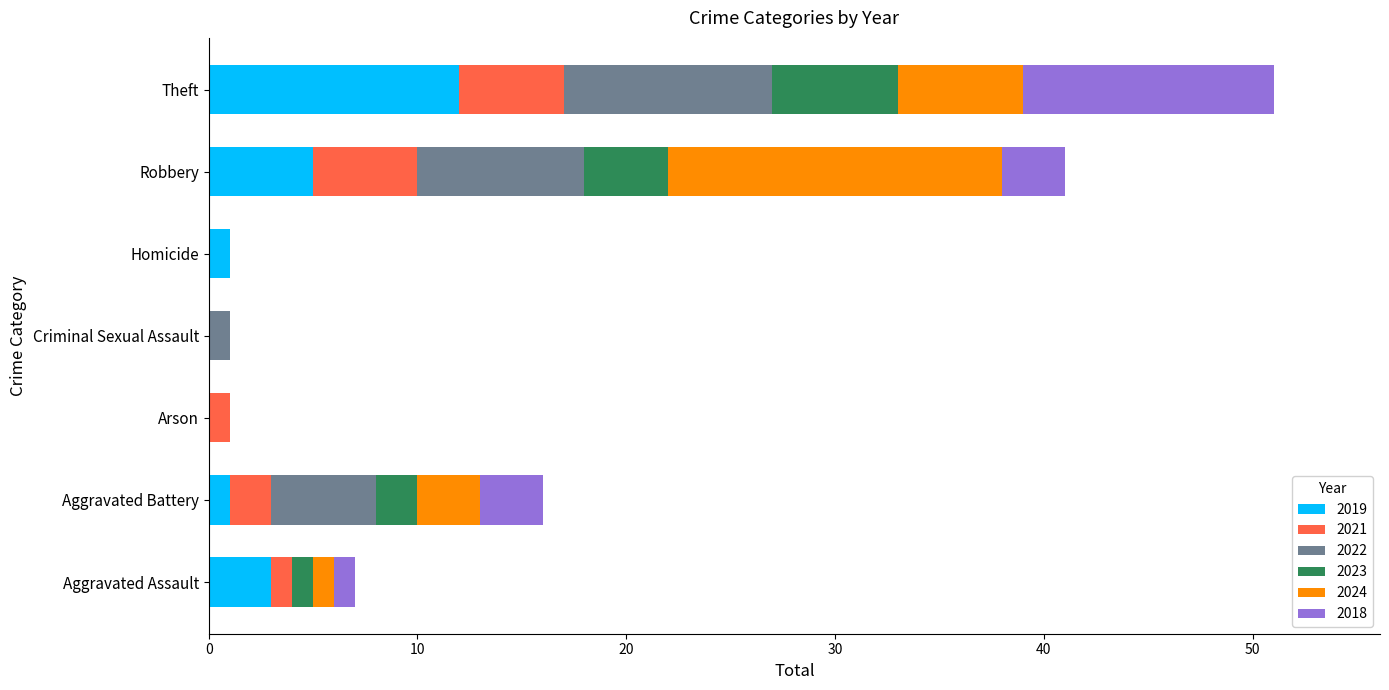

The value of 2019 at Arson is 0. True or false?

True